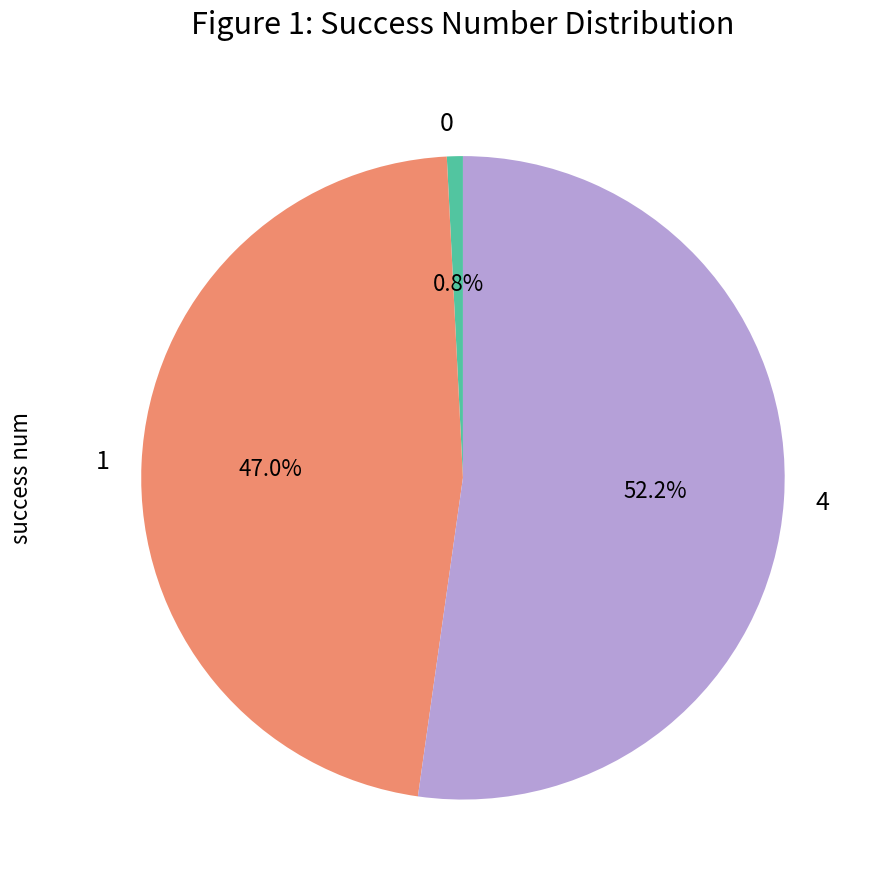

Combined, do 1 and 0 account for over 50%?

No